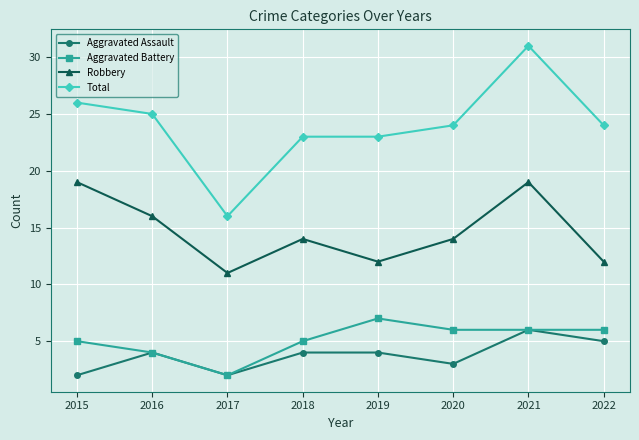

Count the number of data series in this chart.

4